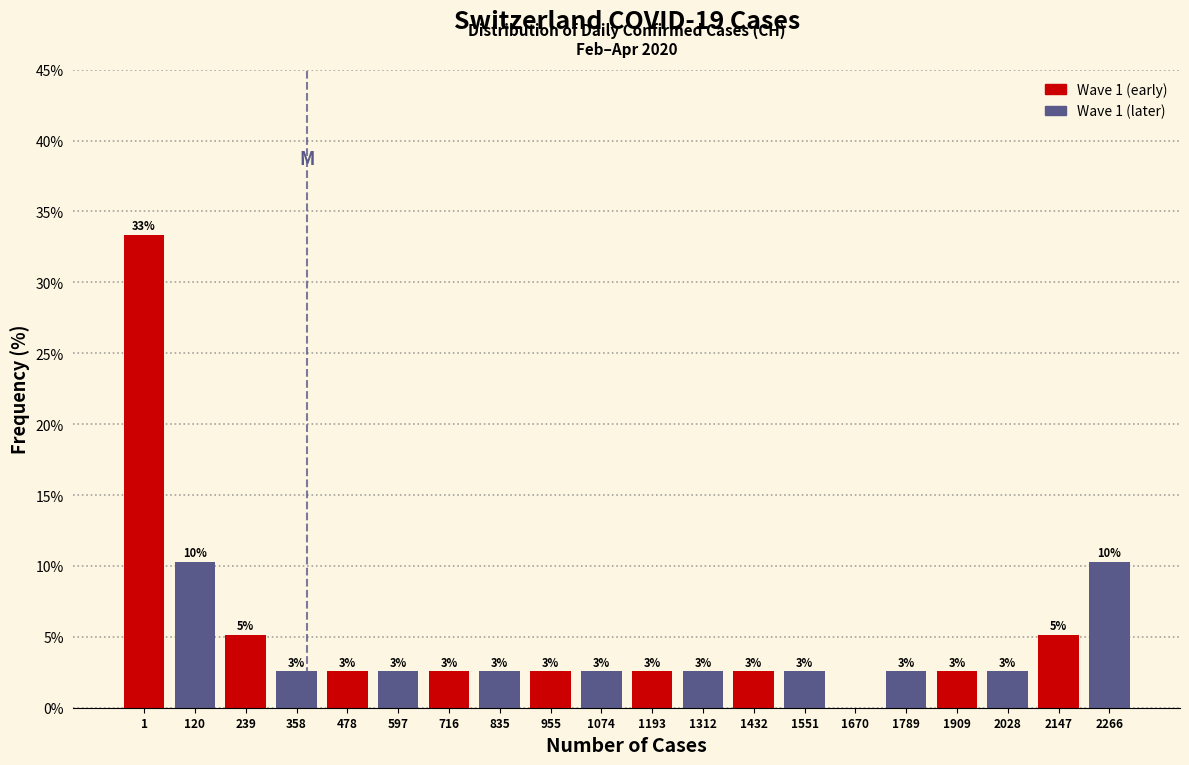

What are all the series names shown in the legend?

Wave 1 (early), Wave 1 (later)